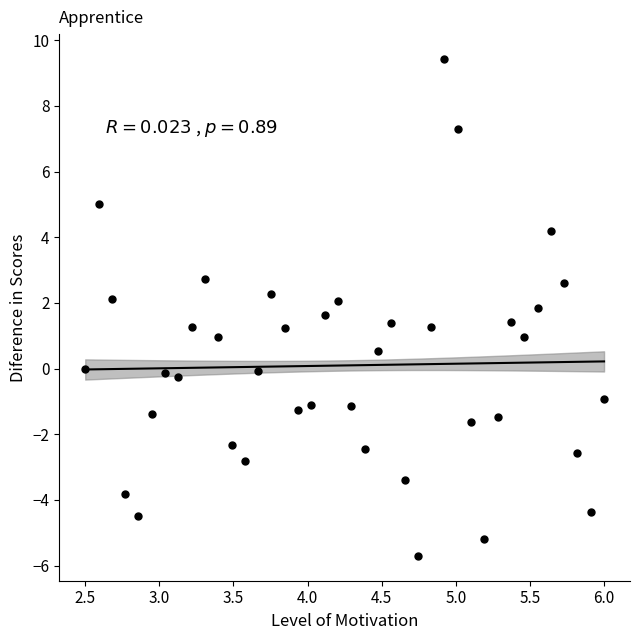

What is the range of Y values (max minus min)?

15.1